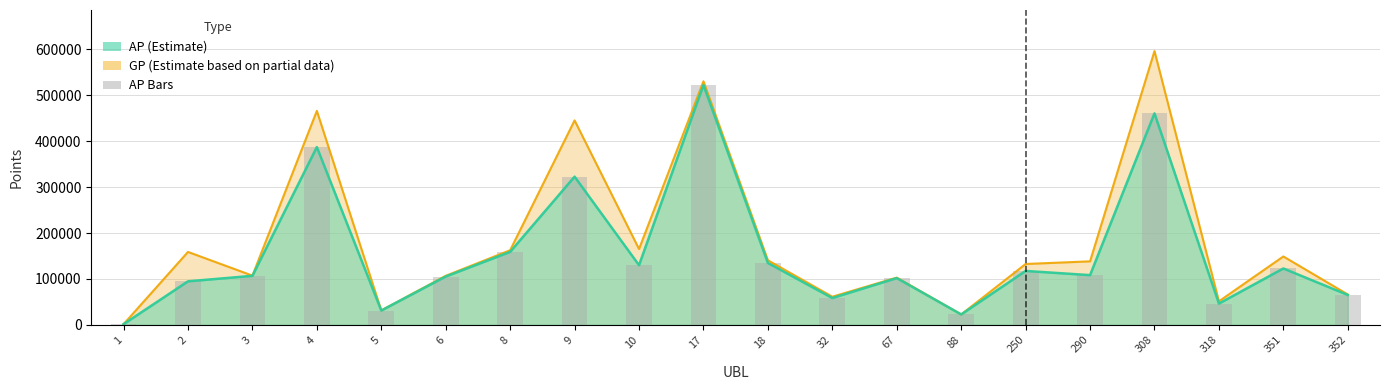

What is the total value across all series at 250?

367761